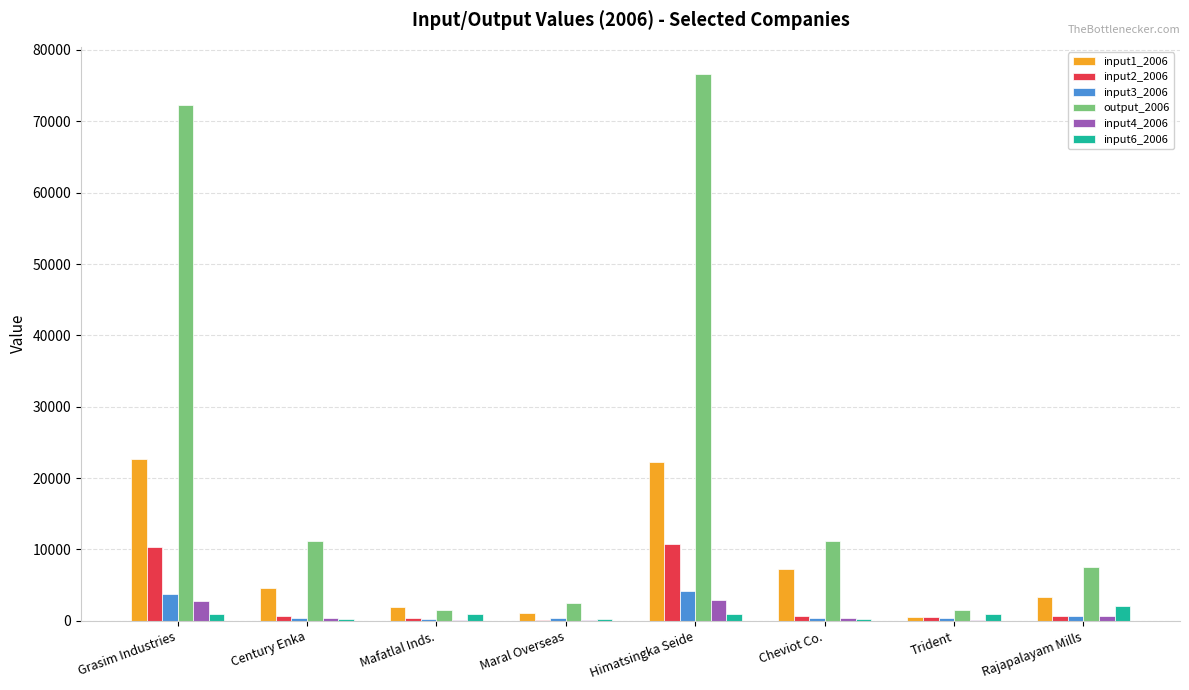

What is the maximum value shown in the chart?

76610.8